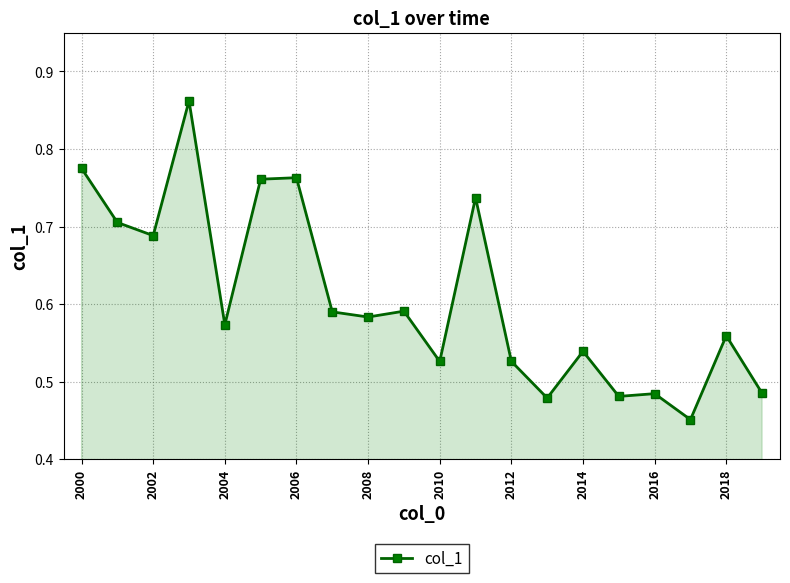

What is the difference between the second highest and second lowest values?

0.3